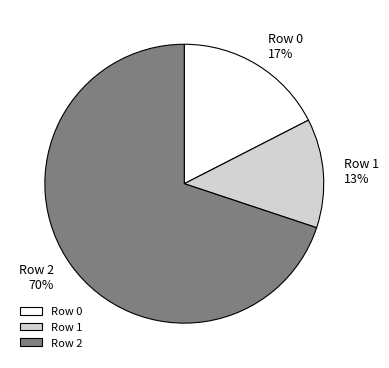

How many slices are in this pie chart?

3